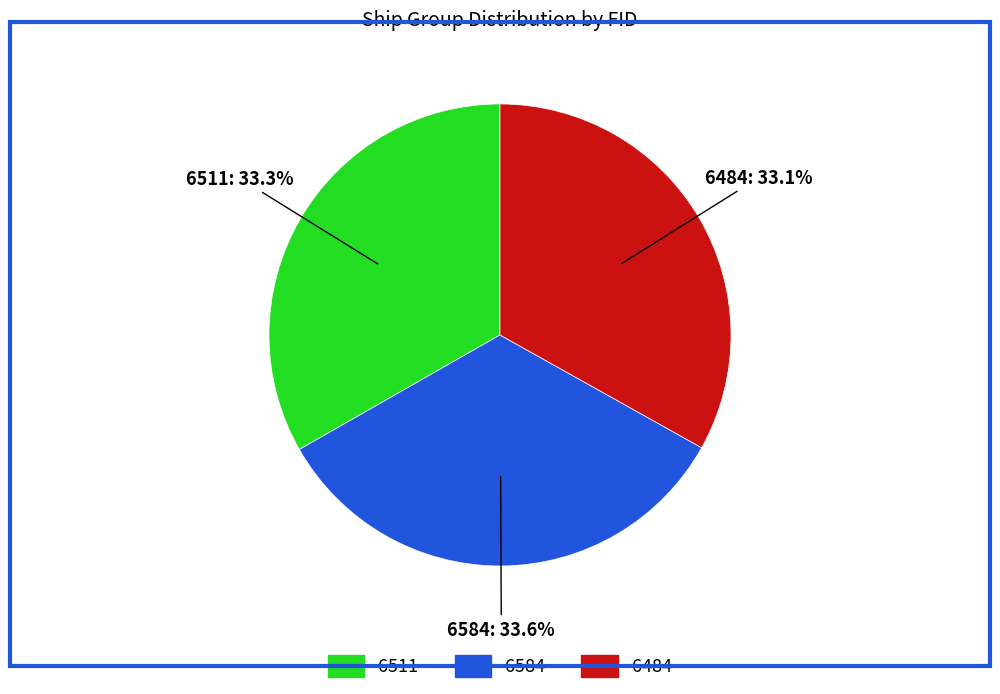

To the nearest percent, what portion does 6584 represent?

34%